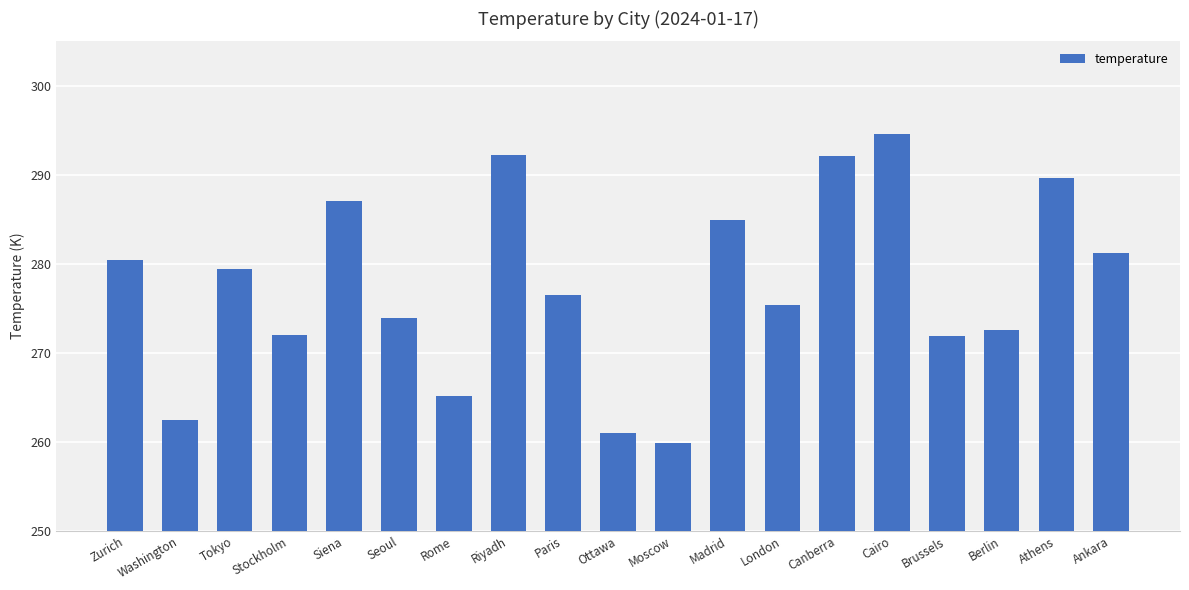

What is the label of the 5th bar from the left?

Siena